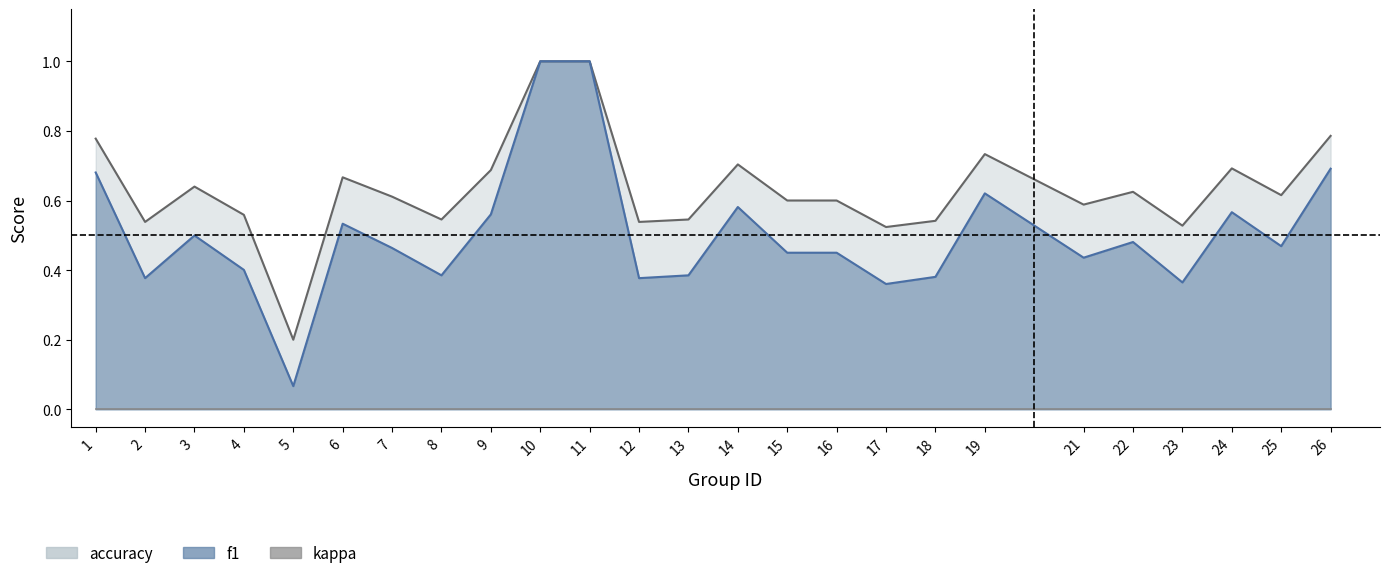

At which category does f1 reach its first local valley?

2